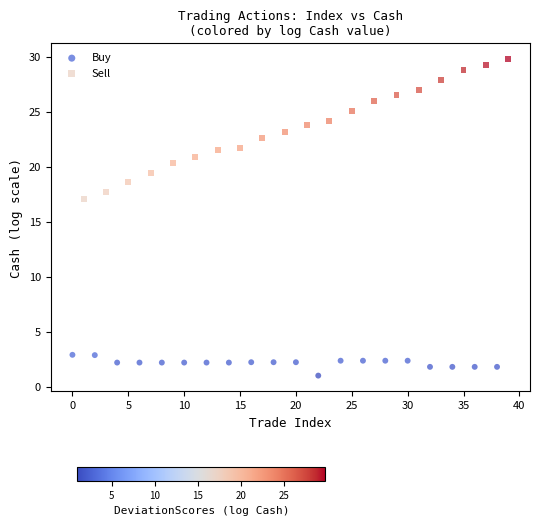

Which series has the widest spread of Y values?

Sell